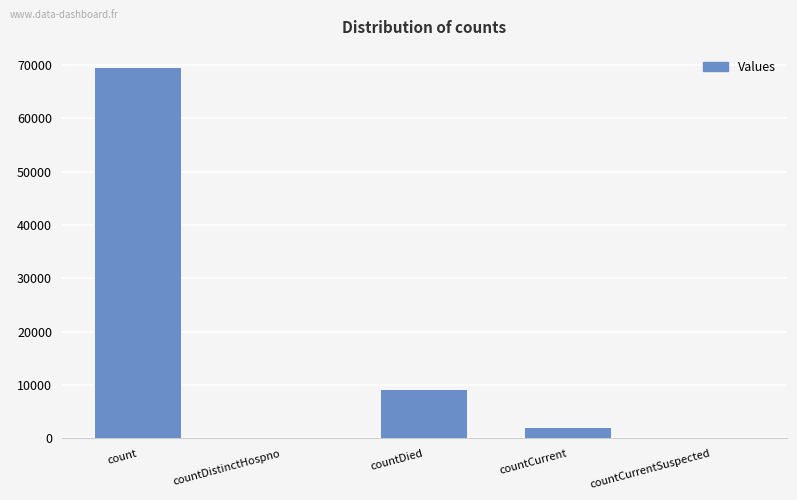

How many distinct data groups are displayed?

1